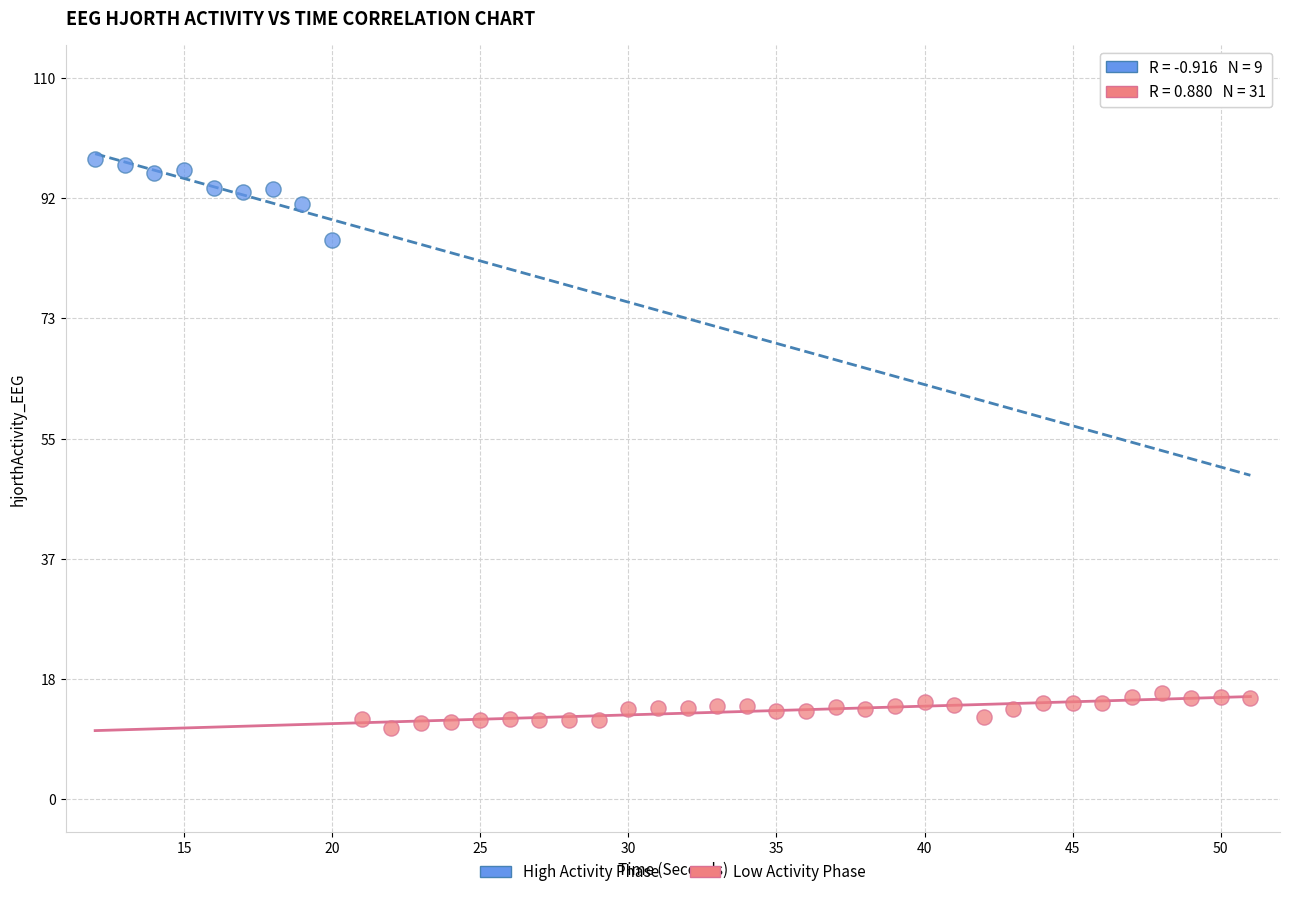

Which series reaches the maximum Y coordinate?

High Activity Phase